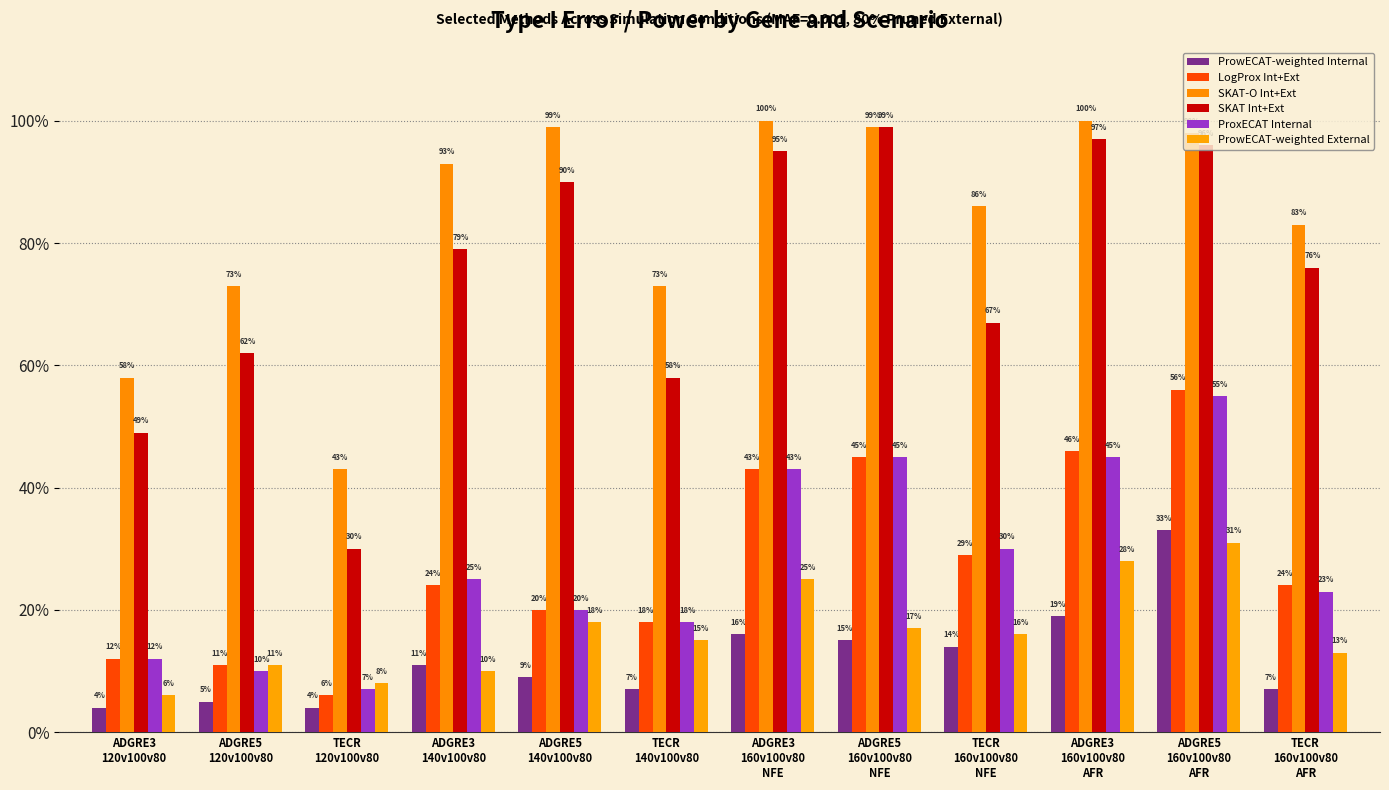

What is the maximum value for ProxECAT Internal?

0.6